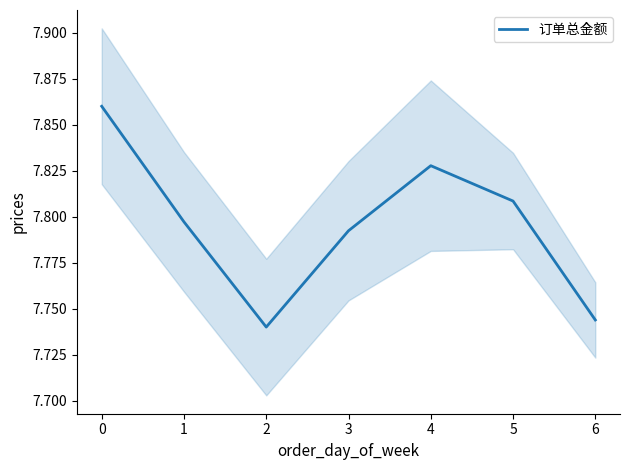

The chart shows a value of 1.8 at 3. True or false?

False